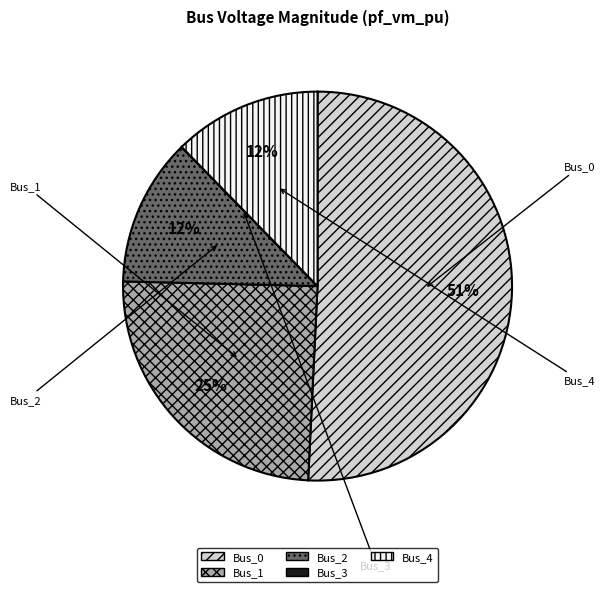

How many segments does this pie chart have?

5